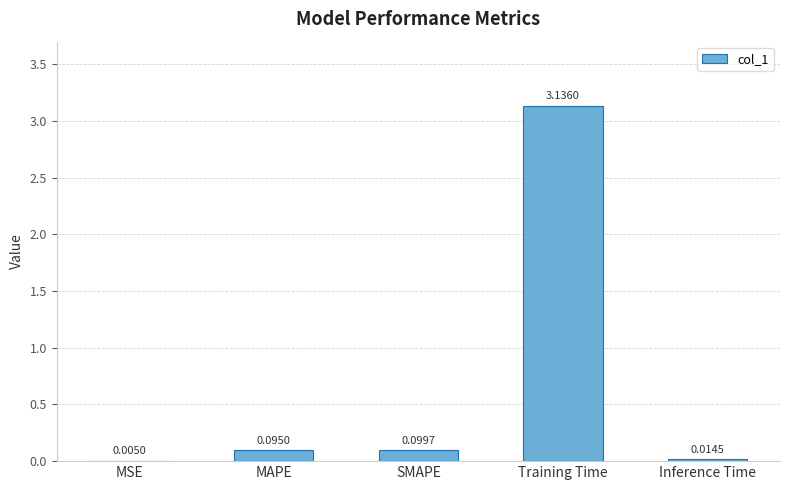

Which label corresponds to the largest value in the chart?

Training Time